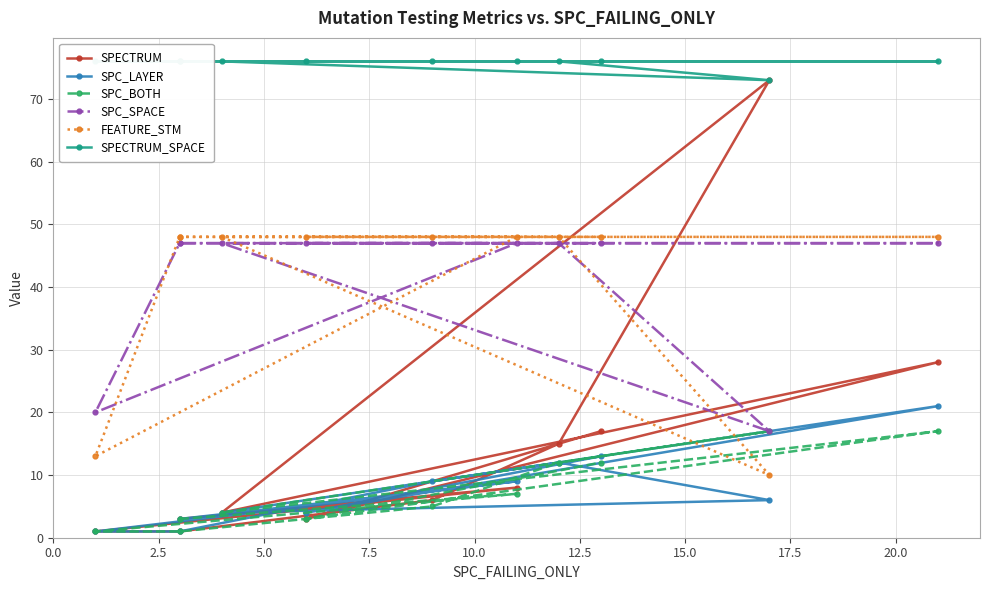

Where is SPC_SPACE nearest to the value 32?

5.0